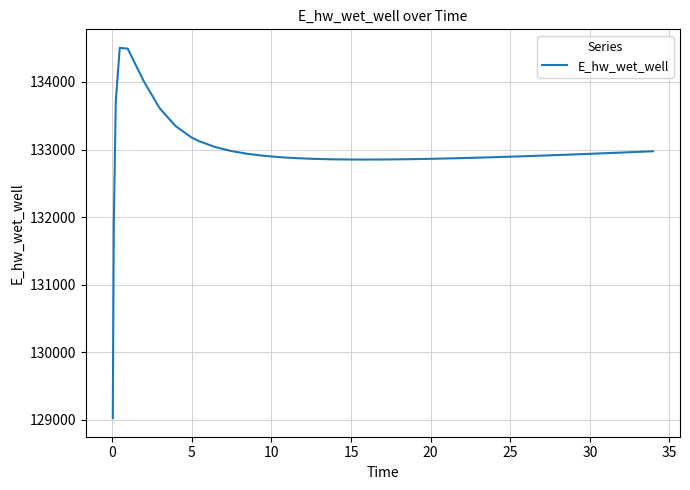

What is the sum of all values?

5317955.1